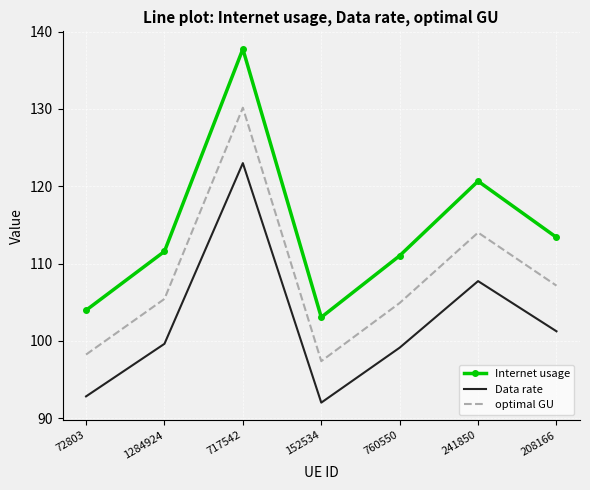

How many interior local valleys does the Internet usage series have?

1